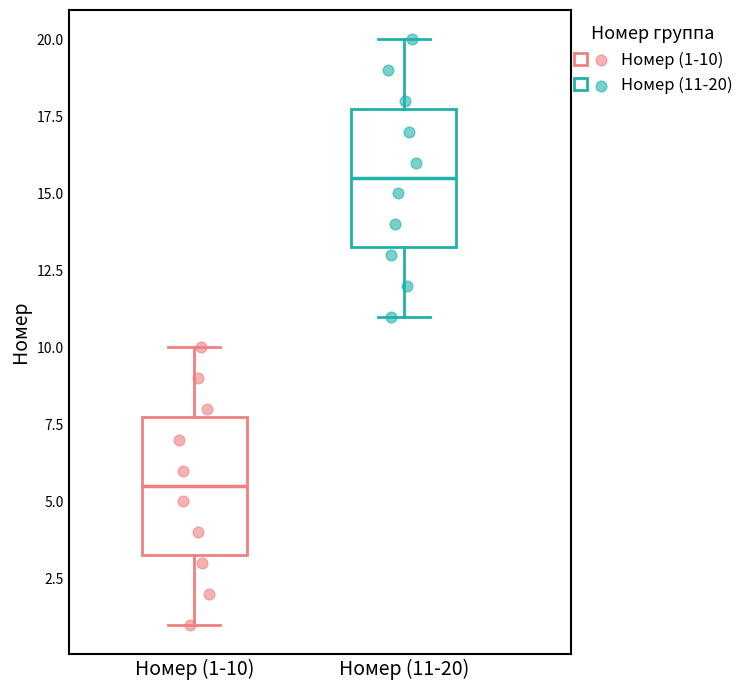

Where does the lower whisker of the box for Номер (1-10) end on the y-axis? The values are not printed on the chart, so give them approximately, as read against the axis.

1.0